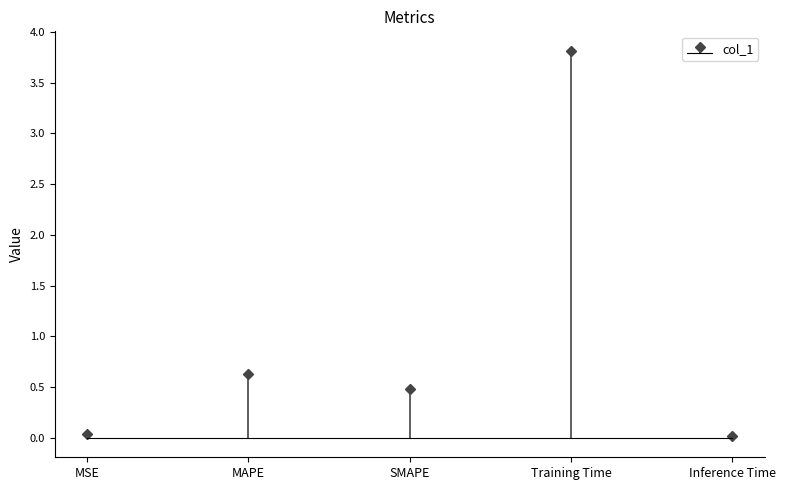

At which label is the value closest to 1?

MAPE